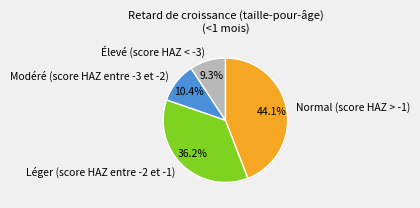

Is Élevé (score HAZ < -3) the majority of the pie?

No